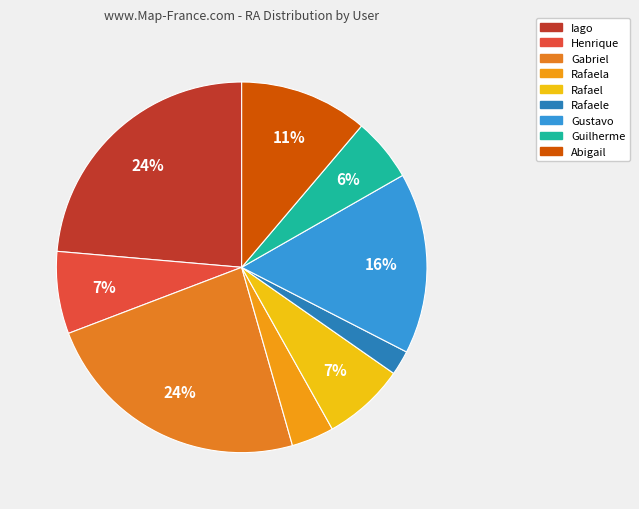

To the nearest percent, what is the combined percentage of Rafaela and Henrique?

11%